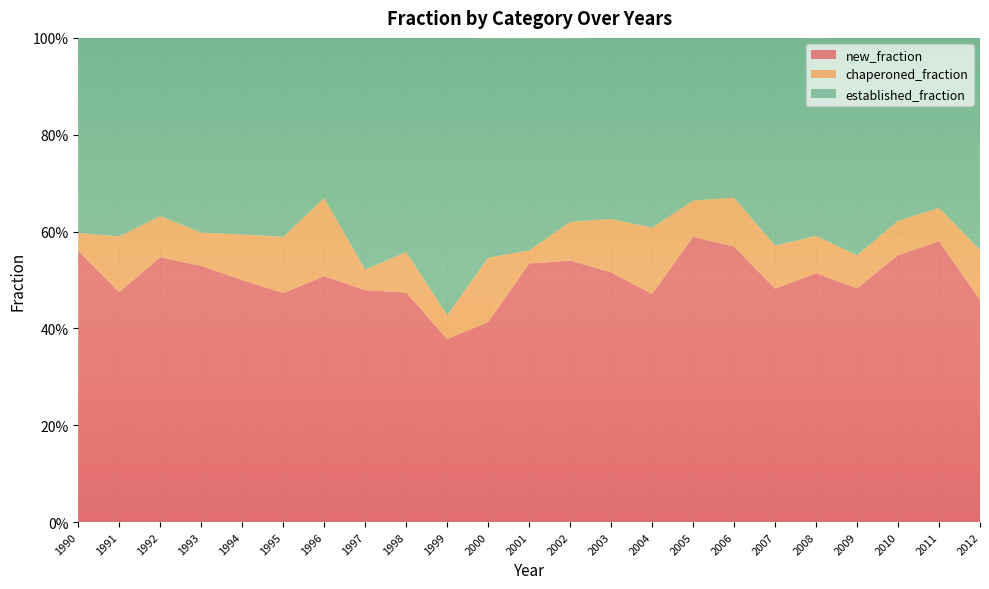

Reading right to left, list all the values displayed in this chart.

new_fraction: 2012=0.5	2011=0.6	2010=0.6	2009=0.5	2008=0.5	2007=0.5	2006=0.6	2005=0.6	2004=0.5	2003=0.5	2002=0.5	2001=0.5	2000=0.4	1999=0.4	1998=0.5	1997=0.5	1996=0.5	1995=0.5	1994=0.5	1993=0.5	1992=0.5	1991=0.5	1990=0.6
chaperoned_fraction: 2012=0.1	2011=0.1	2010=0.1	2009=0.1	2008=0.1	2007=0.1	2006=0.1	2005=0.1	2004=0.1	2003=0.1	2002=0.1	2001=0.0	2000=0.1	1999=0.0	1998=0.1	1997=0.0	1996=0.2	1995=0.1	1994=0.1	1993=0.1	1992=0.1	1991=0.1	1990=0.0
established_fraction: 2012=0.4	2011=0.4	2010=0.4	2009=0.4	2008=0.4	2007=0.4	2006=0.3	2005=0.3	2004=0.4	2003=0.4	2002=0.4	2001=0.4	2000=0.5	1999=0.6	1998=0.4	1997=0.5	1996=0.3	1995=0.4	1994=0.4	1993=0.4	1992=0.4	1991=0.4	1990=0.4